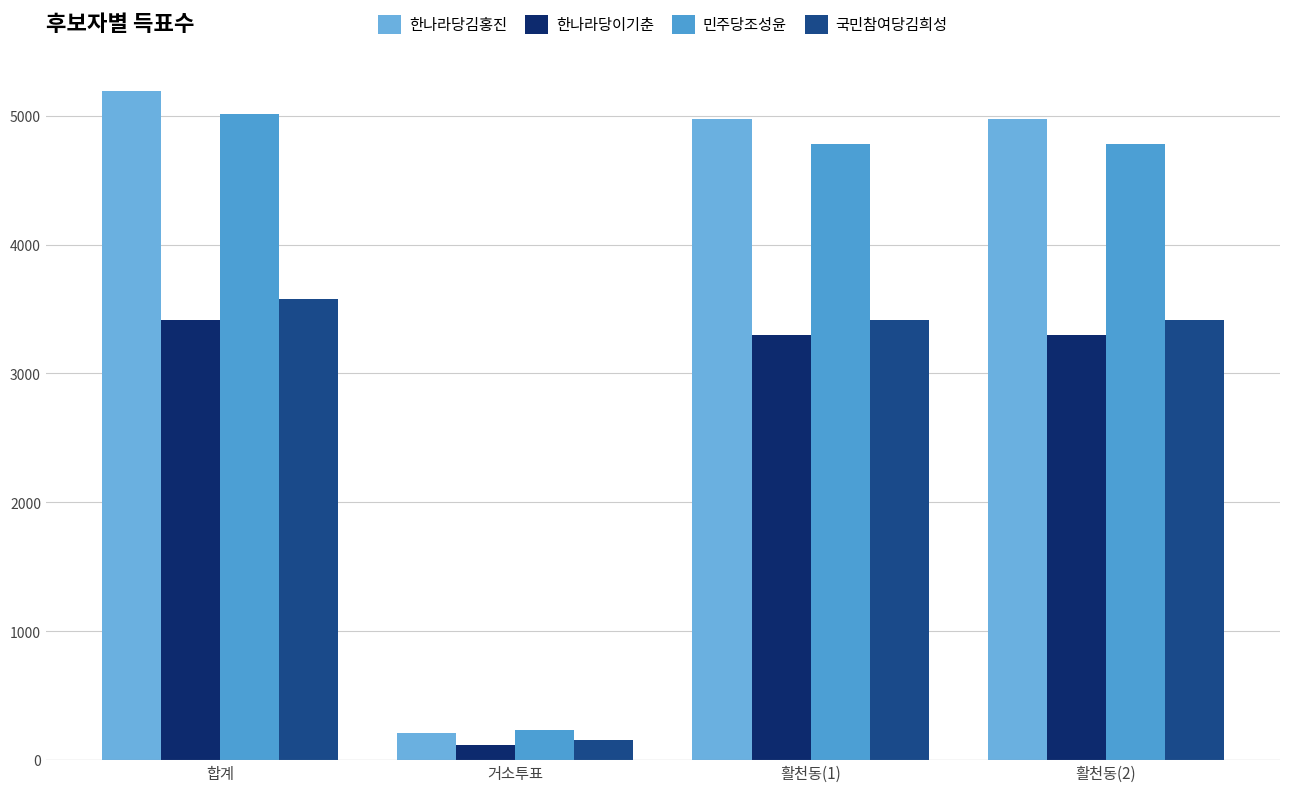

What is the spread (max minus min) of values at 합계?

1777